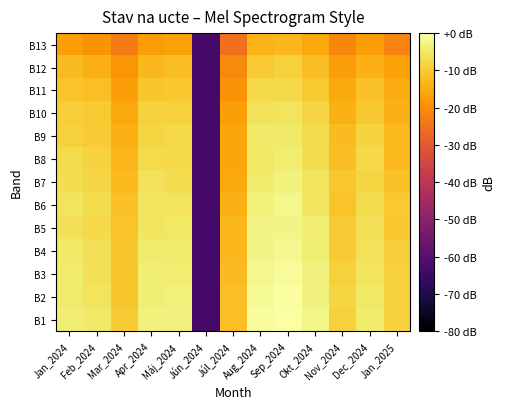

Reading left to right, what are all the values shown in this chart?

B1: Jan_2024=-3.8	Feb_2024=-5.0	Mar_2024=-9.8	Apr_2024=-3.4	Máj_2024=-3.2	Jún_2024=-63.1	Júl_2024=-11.6	Aug_2024=-0.8	Sep_2024=0.0	Okt_2024=-2.4	Nov_2024=-8.8	Dec_2024=-4.6	Jan_2025=-8.7
B2: Jan_2024=-4.5	Feb_2024=-5.8	Mar_2024=-10.7	Apr_2024=-4.0	Máj_2024=-3.7	Jún_2024=-63.1	Júl_2024=-11.7	Aug_2024=-1.5	Sep_2024=-0.4	Okt_2024=-3.2	Nov_2024=-8.2	Dec_2024=-5.1	Jan_2025=-8.5
B3: Jan_2024=-4.4	Feb_2024=-6.5	Mar_2024=-10.9	Apr_2024=-3.9	Máj_2024=-4.1	Jún_2024=-63.1	Júl_2024=-12.2	Aug_2024=-2.0	Sep_2024=-1.2	Okt_2024=-3.3	Nov_2024=-9.0	Dec_2024=-5.7	Jan_2025=-8.8
B4: Jan_2024=-5.0	Feb_2024=-6.5	Mar_2024=-10.7	Apr_2024=-4.5	Máj_2024=-4.4	Jún_2024=-63.1	Júl_2024=-13.0	Aug_2024=-2.5	Sep_2024=-1.8	Okt_2024=-3.8	Nov_2024=-9.7	Dec_2024=-6.1	Jan_2025=-9.2
B5: Jan_2024=-6.3	Feb_2024=-7.6	Mar_2024=-11.1	Apr_2024=-5.5	Máj_2024=-5.3	Jún_2024=-63.1	Júl_2024=-12.9	Aug_2024=-2.6	Sep_2024=-2.6	Okt_2024=-4.2	Nov_2024=-9.9	Dec_2024=-6.3	Jan_2025=-10.6
B6: Jan_2024=-5.7	Feb_2024=-7.1	Mar_2024=-11.3	Apr_2024=-5.4	Máj_2024=-5.7	Jún_2024=-63.1	Júl_2024=-14.3	Aug_2024=-3.5	Sep_2024=-2.0	Okt_2024=-5.5	Nov_2024=-11.2	Dec_2024=-7.0	Jan_2025=-10.0
B7: Jan_2024=-6.6	Feb_2024=-8.0	Mar_2024=-12.7	Apr_2024=-6.0	Máj_2024=-6.9	Jún_2024=-63.1	Júl_2024=-15.1	Aug_2024=-4.5	Sep_2024=-3.2	Okt_2024=-5.6	Nov_2024=-10.6	Dec_2024=-8.2	Jan_2025=-11.5
B8: Jan_2024=-7.3	Feb_2024=-8.5	Mar_2024=-13.4	Apr_2024=-7.3	Máj_2024=-7.6	Jún_2024=-63.1	Júl_2024=-15.8	Aug_2024=-5.1	Sep_2024=-4.3	Okt_2024=-6.9	Nov_2024=-11.9	Dec_2024=-7.8	Jan_2025=-12.5
B9: Jan_2024=-9.0	Feb_2024=-9.9	Mar_2024=-14.1	Apr_2024=-8.2	Máj_2024=-7.7	Jún_2024=-63.1	Júl_2024=-15.8	Aug_2024=-4.9	Sep_2024=-5.0	Okt_2024=-7.1	Nov_2024=-12.4	Dec_2024=-8.6	Jan_2025=-12.7
B10: Jan_2024=-9.6	Feb_2024=-10.2	Mar_2024=-15.6	Apr_2024=-8.8	Máj_2024=-9.0	Jún_2024=-63.1	Júl_2024=-17.1	Aug_2024=-6.0	Sep_2024=-5.7	Okt_2024=-8.4	Nov_2024=-14.4	Dec_2024=-10.6	Jan_2025=-14.0
B11: Jan_2024=-11.1	Feb_2024=-11.7	Mar_2024=-17.0	Apr_2024=-10.9	Máj_2024=-10.3	Jún_2024=-63.1	Júl_2024=-19.0	Aug_2024=-7.7	Sep_2024=-7.6	Okt_2024=-10.0	Nov_2024=-15.2	Dec_2024=-11.4	Jan_2025=-14.8
B12: Jan_2024=-12.5	Feb_2024=-13.9	Mar_2024=-18.6	Apr_2024=-12.9	Máj_2024=-12.2	Jún_2024=-63.1	Júl_2024=-20.6	Aug_2024=-10.3	Sep_2024=-8.8	Okt_2024=-12.2	Nov_2024=-17.3	Dec_2024=-14.1	Jan_2025=-16.9
B13: Jan_2024=-16.9	Feb_2024=-18.8	Mar_2024=-23.1	Apr_2024=-17.3	Máj_2024=-16.4	Jún_2024=-63.1	Júl_2024=-25.2	Aug_2024=-13.5	Sep_2024=-13.0	Okt_2024=-15.6	Nov_2024=-20.8	Dec_2024=-17.5	Jan_2025=-21.6